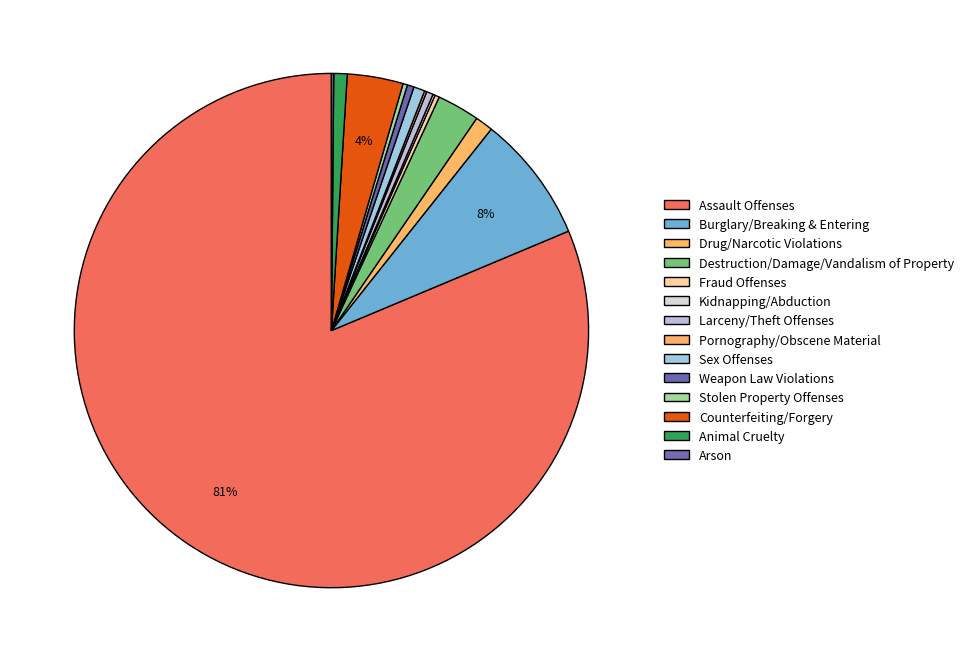

The Arson slice represents 1% of the pie. True or false?

False